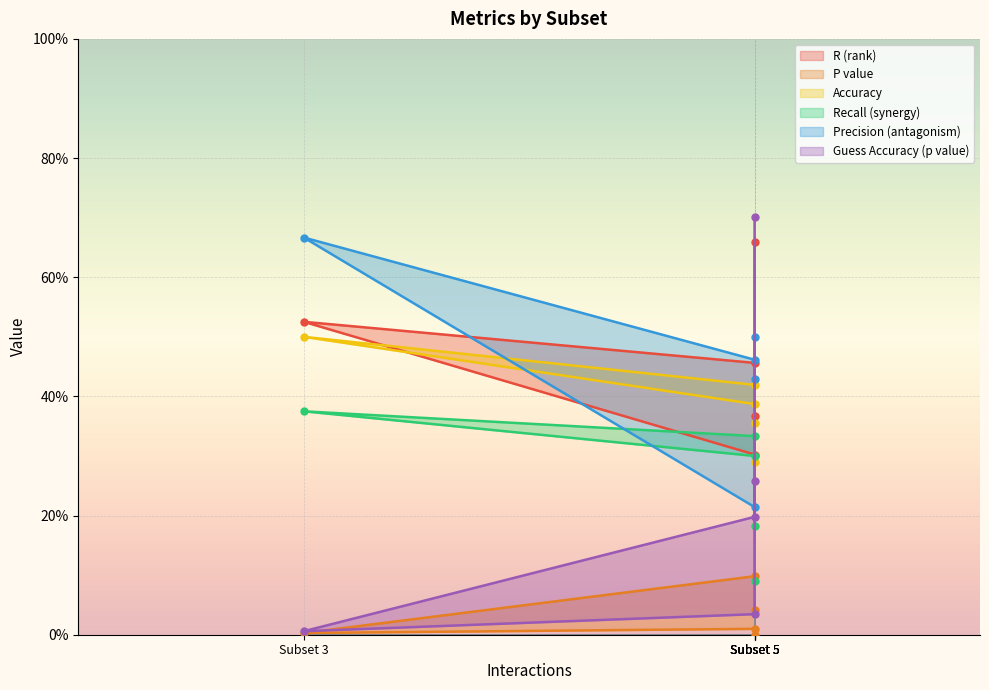

Is it true that Accuracy equals 0.5 at Subset 5?

False